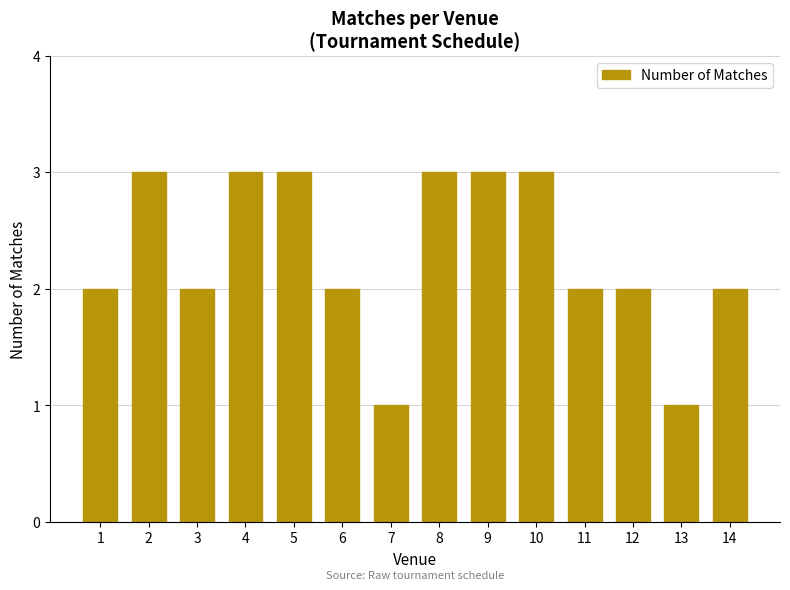

Reading right to left, transcribe all the data shown in this chart.

14=2	13=1	12=2	11=2	10=3	9=3	8=3	7=1	6=2	5=3	4=3	3=2	2=3	1=2